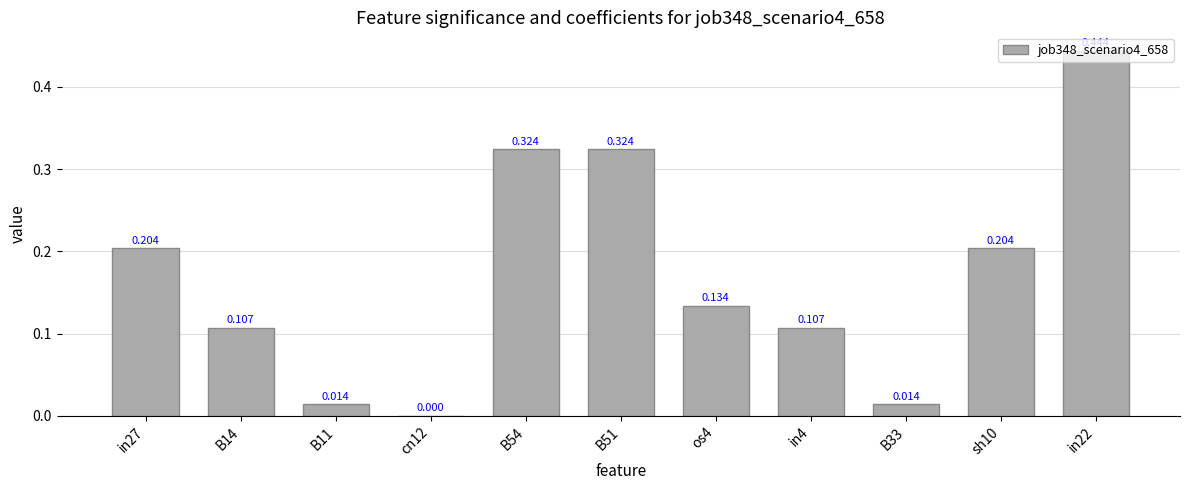

Reading left to right, list all the values displayed in this chart.

0.2	0.1	0.0	0.0	0.3	0.3	0.1	0.1	0.0	0.2	0.4